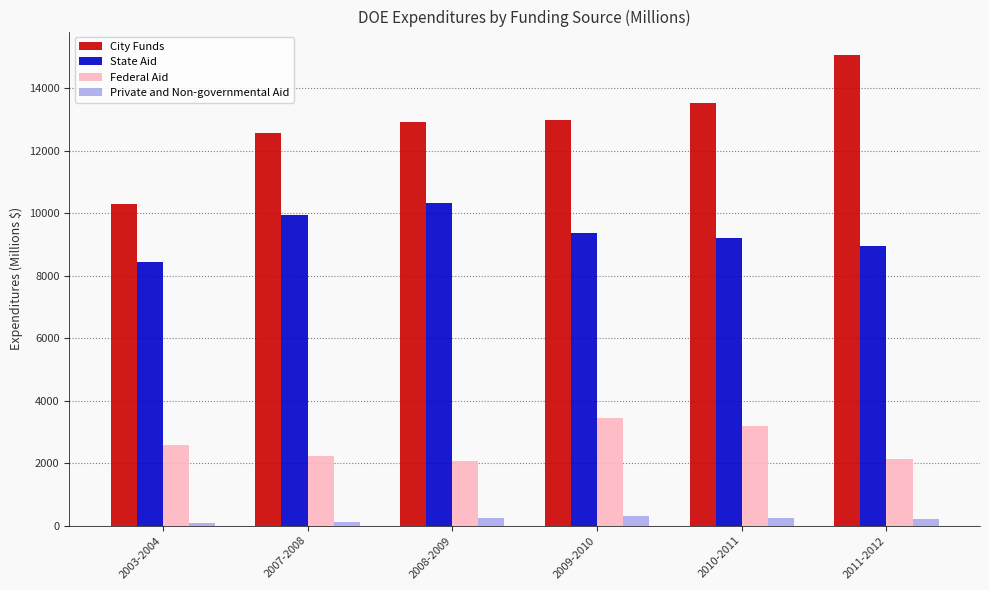

At 2010-2011, list the series in order from smallest to largest.

Private and Non-governmental Aid, Federal Aid, State Aid, City Funds